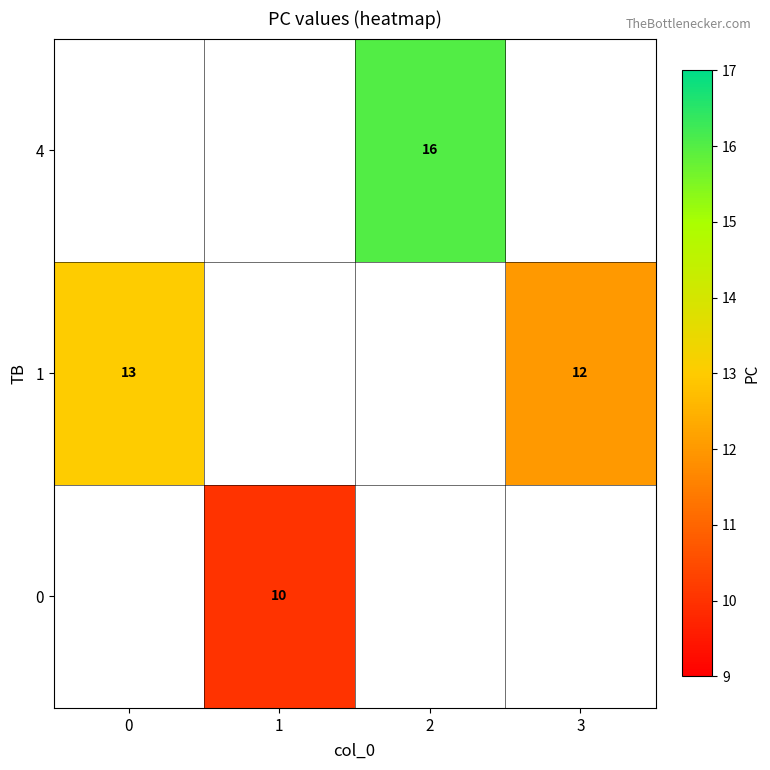

Which label corresponds to the largest value in the chart?

2